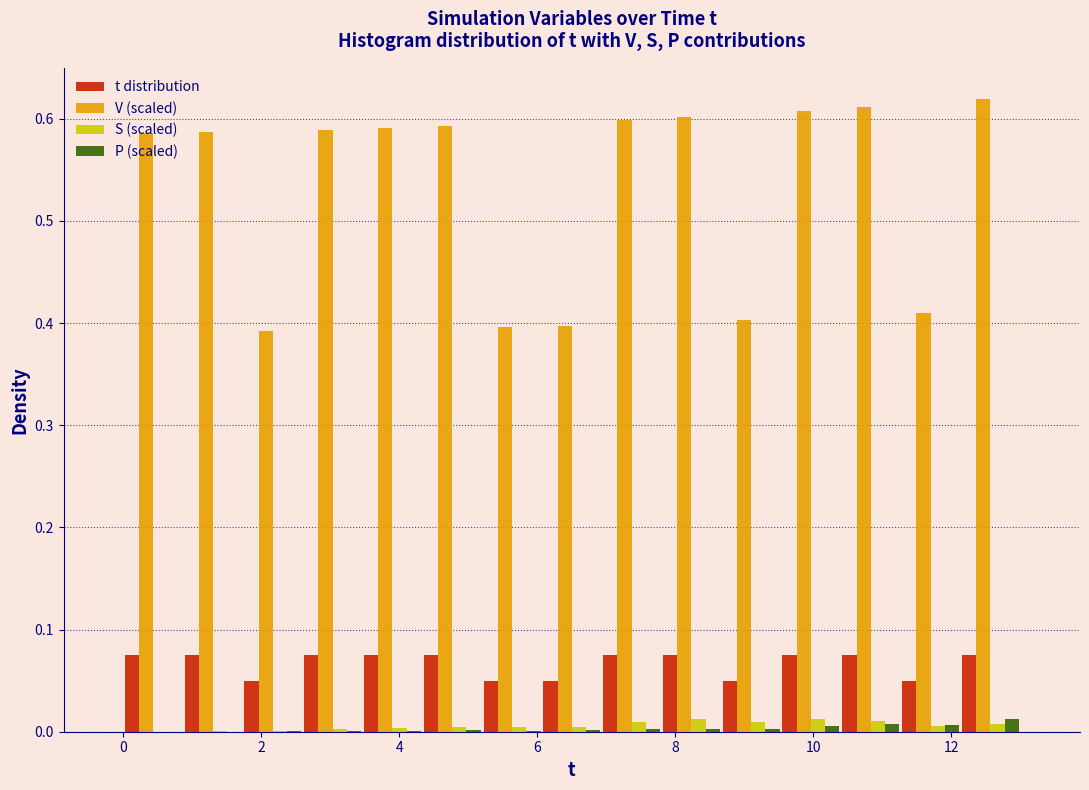

What is the height of the V (scaled) bar covering 7.0 to 7.8 on the x-axis? Neither the bar edges nor the heights are printed on the chart, so give them approximately, as read against the axes.

0.60